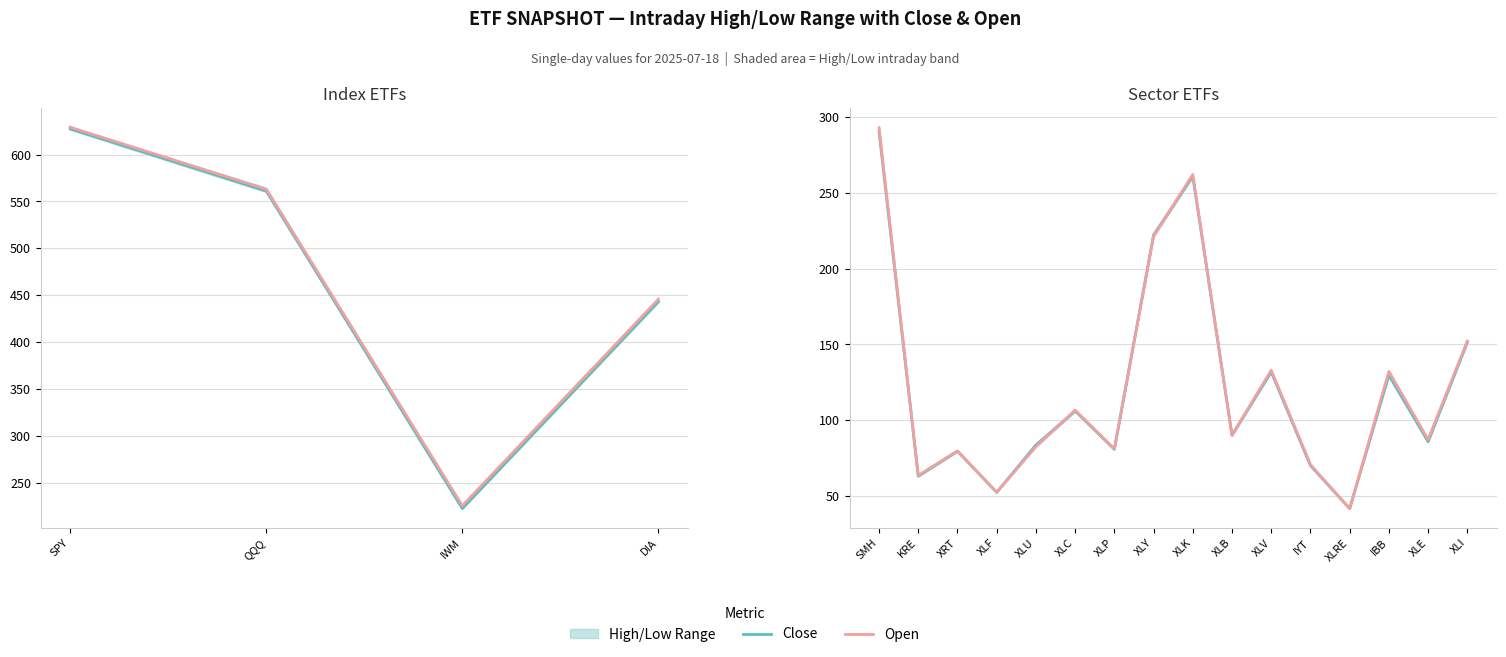

True or false: Open and Close cross at least once.

True